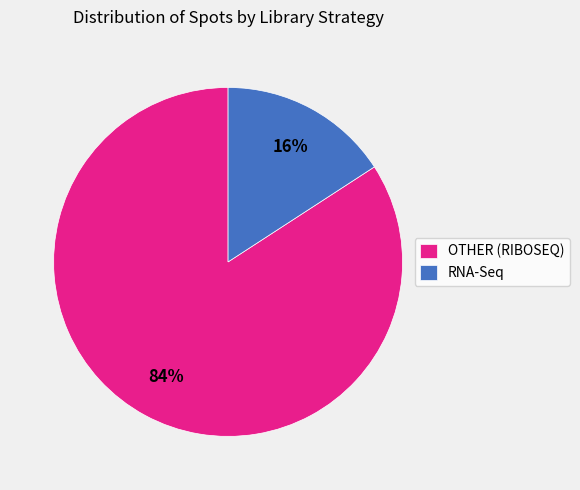

What is the largest slice in the pie chart?

OTHER (RIBOSEQ)